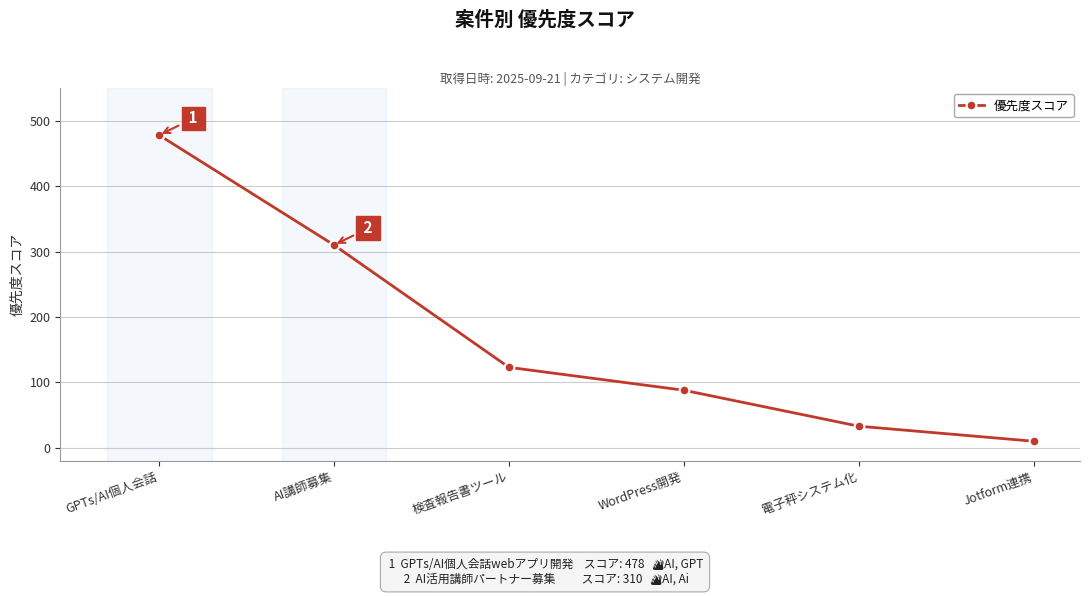

What is the difference between the maximum and minimum values?

468